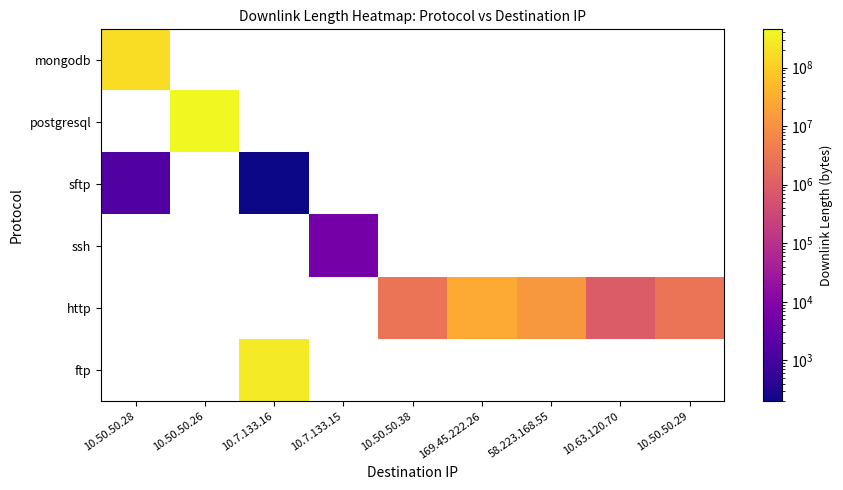

What is the greatest value displayed?

450004157.0